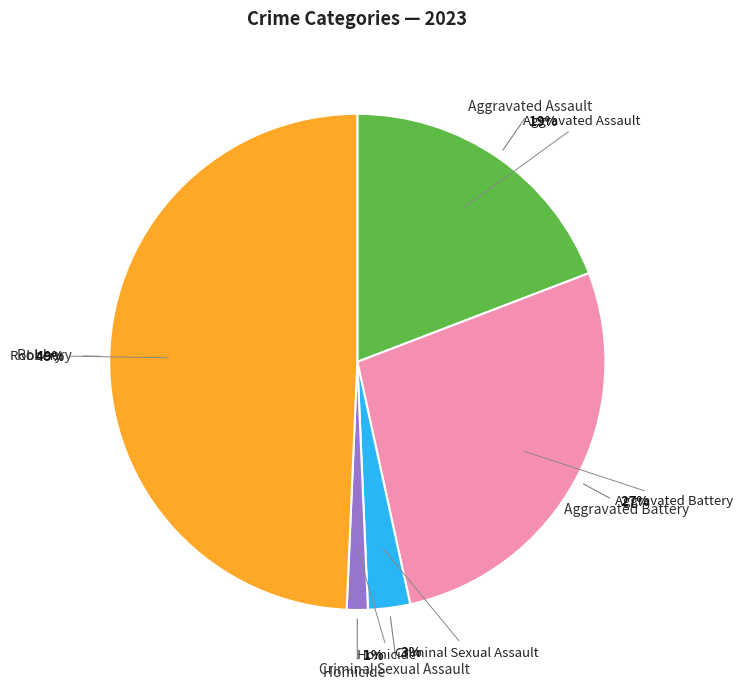

Is there a majority slice in this chart?

No